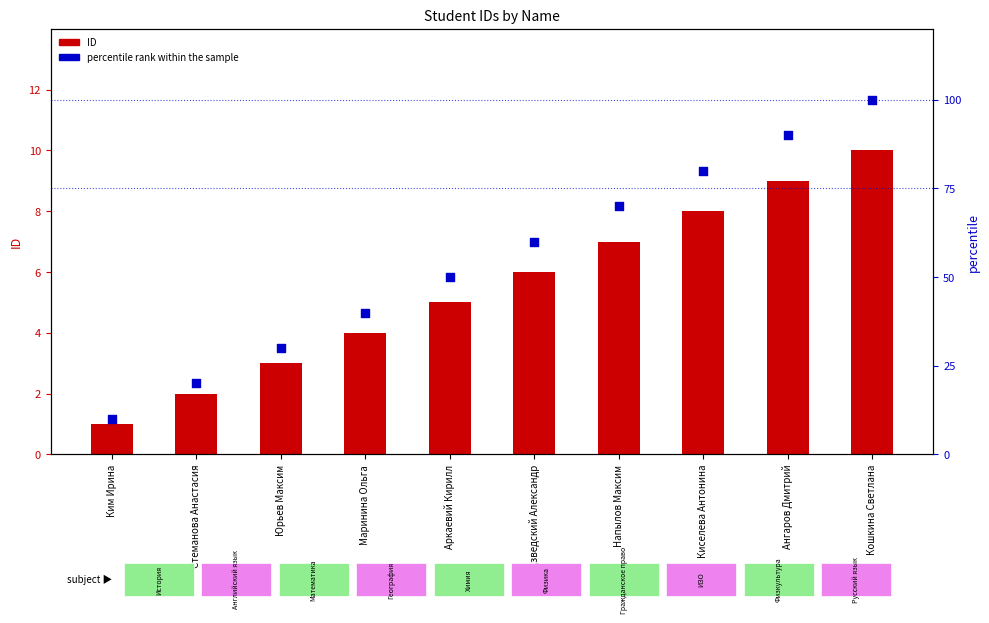

What are all the series names shown in the legend?

ID, percentile rank within the sample